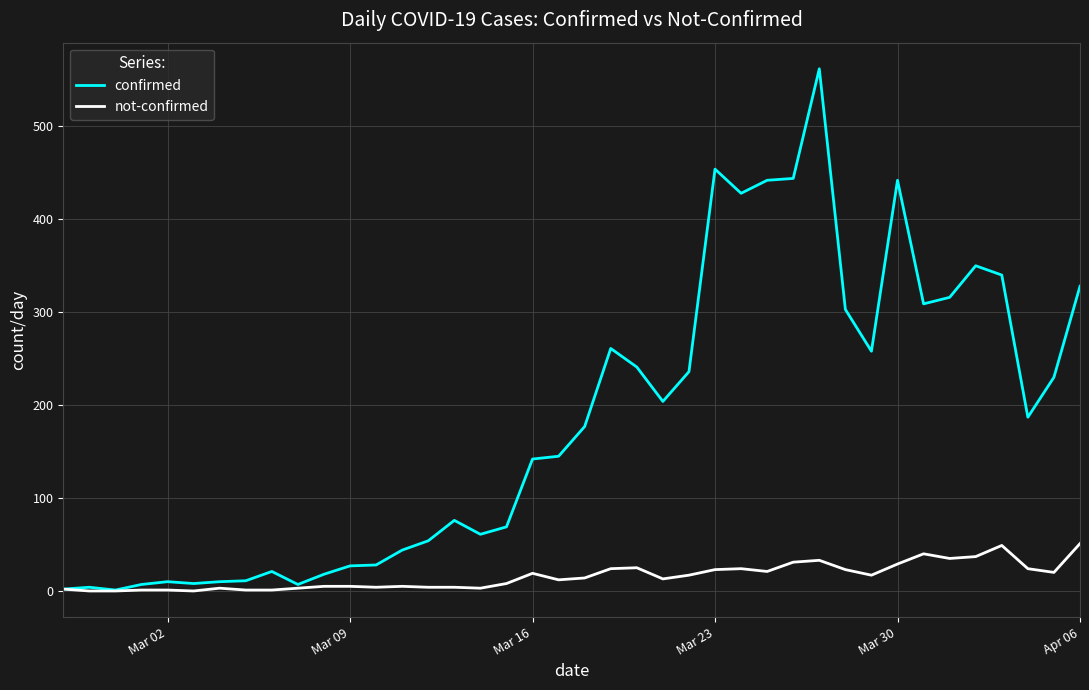

Which series has the largest total across all categories?

confirmed